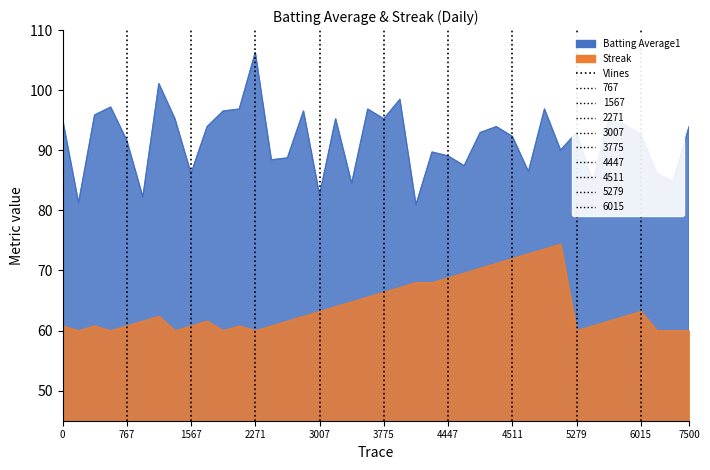

What is the difference between the streak values at 18 and 15?

2.4